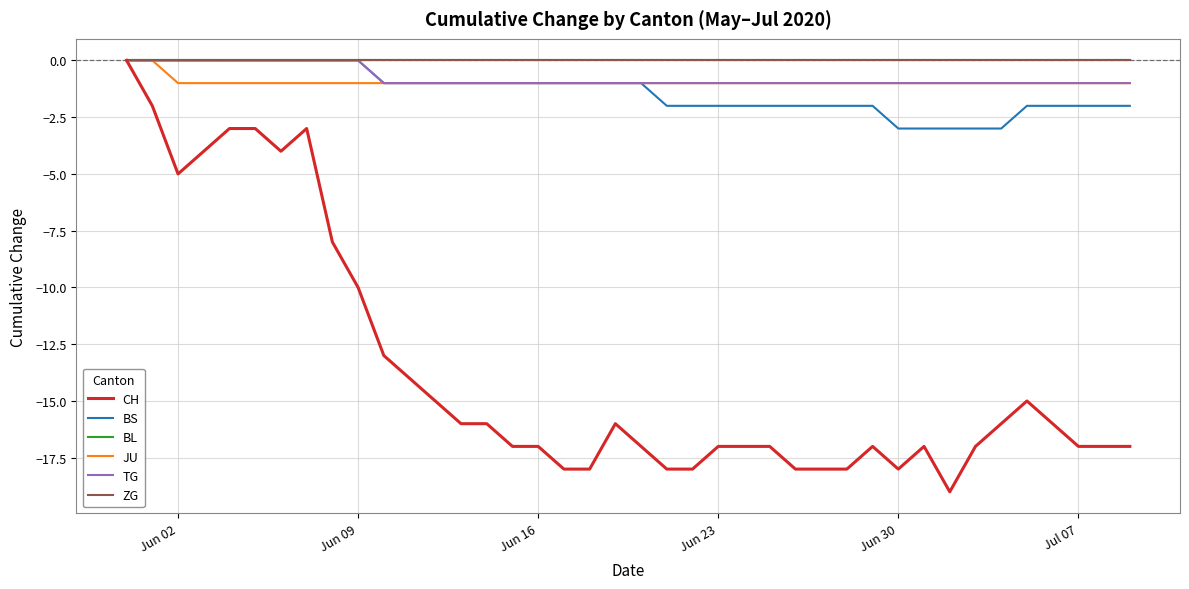

At how many categories does at least one series exceed -7?

40